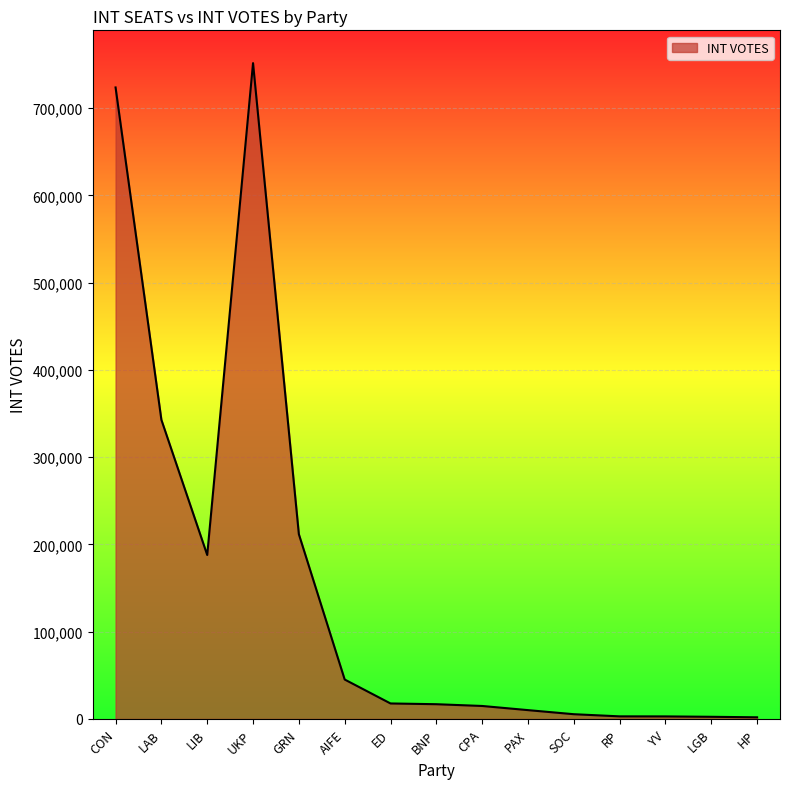

Which has a higher value, CPA or LIB?

LIB